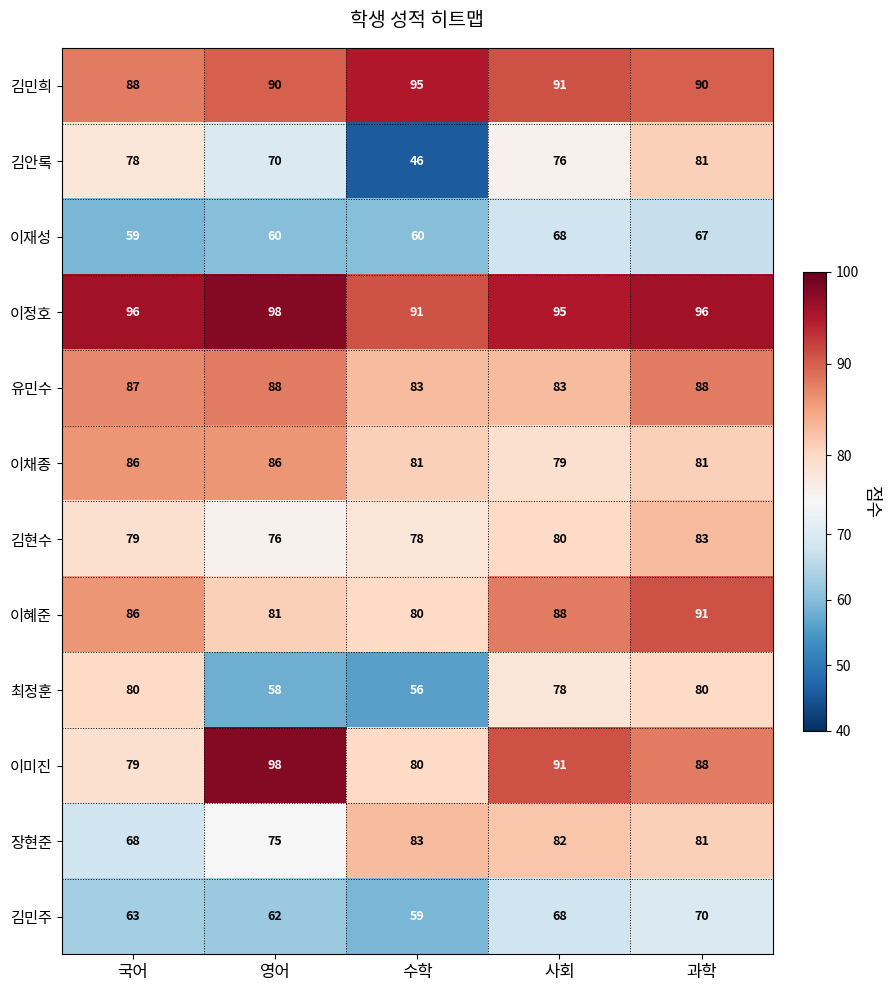

Which category has the highest value across all series?

영어